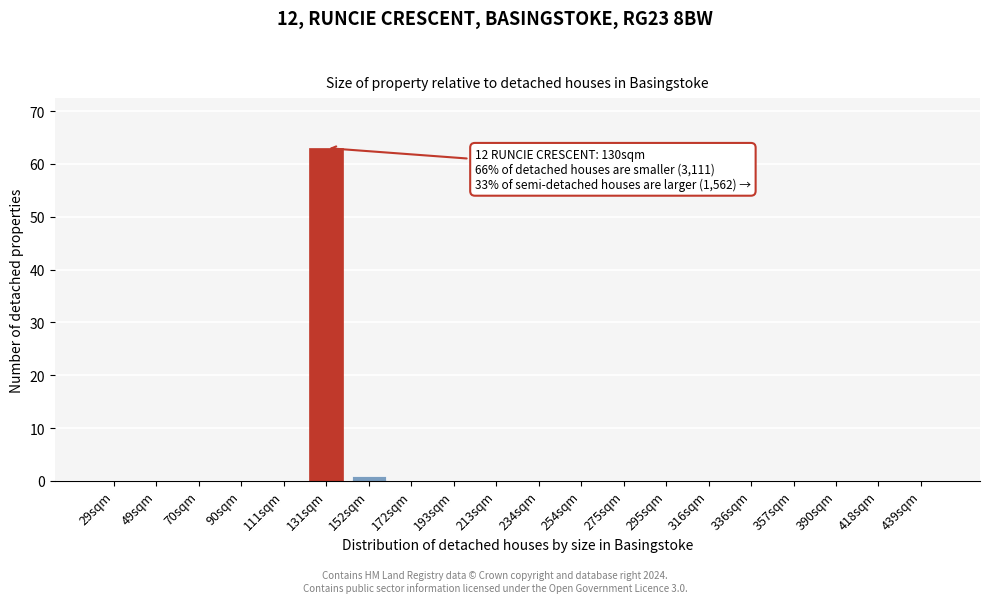

Reading left to right, transcribe all the data shown in this chart.

29sqm=0	49sqm=0	70sqm=0	90sqm=0	111sqm=0	131sqm=63	152sqm=1	172sqm=0	193sqm=0	213sqm=0	234sqm=0	254sqm=0	275sqm=0	295sqm=0	316sqm=0	336sqm=0	357sqm=0	390sqm=0	418sqm=0	439sqm=0